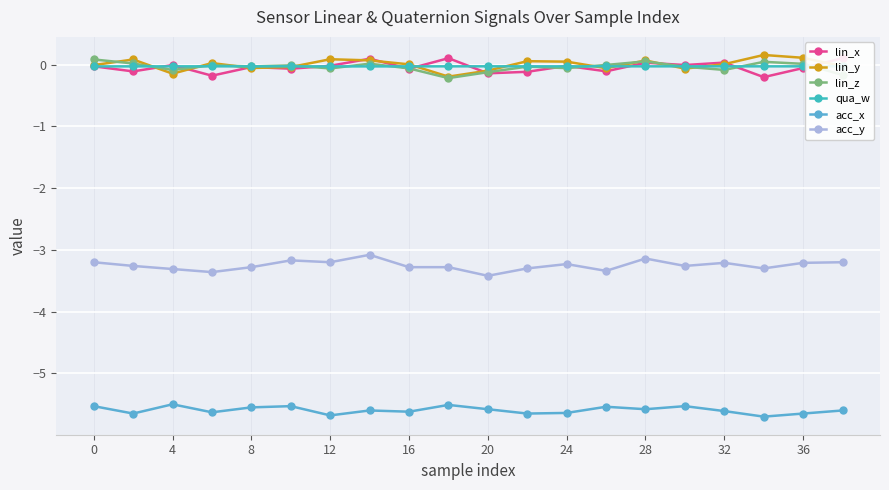

True or false: acc_x and acc_y cross at least once.

False